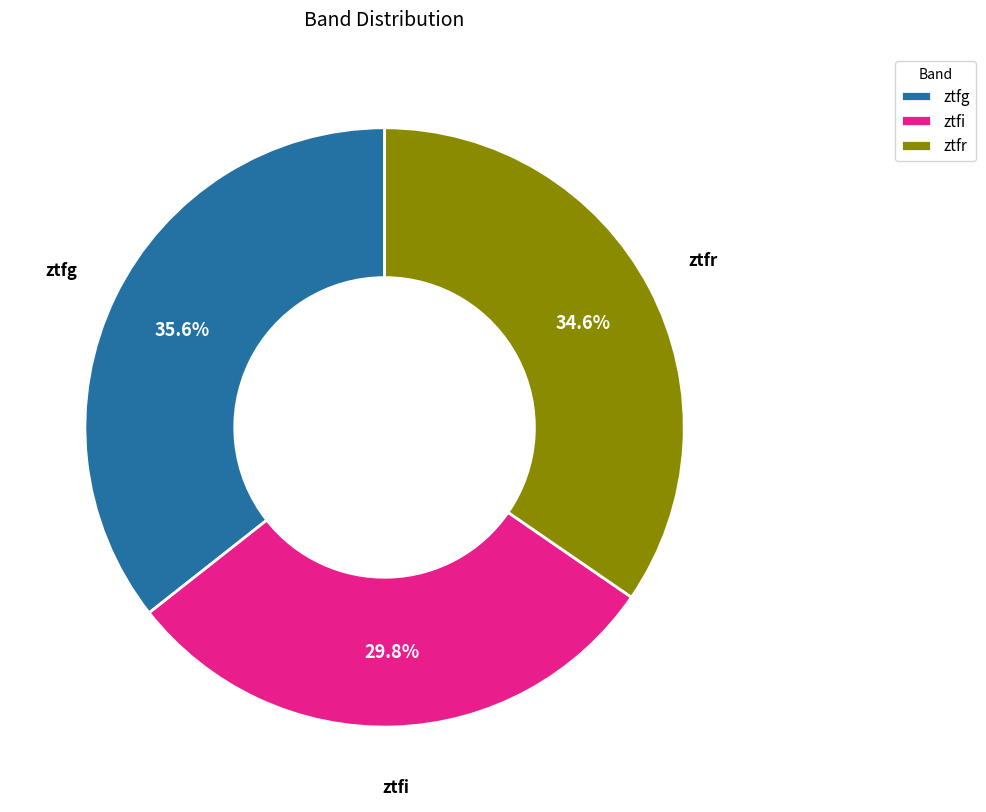

To the nearest percent, what is the combined percentage of ztfi and ztfr?

64%